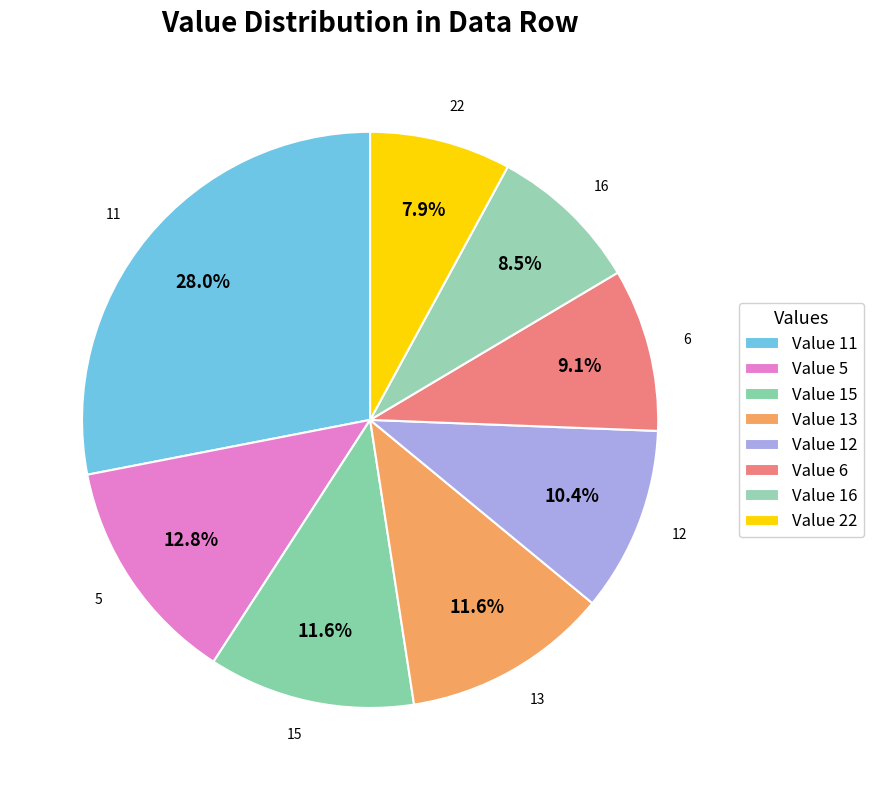

The 13 slice represents 7% of the pie. True or false?

True